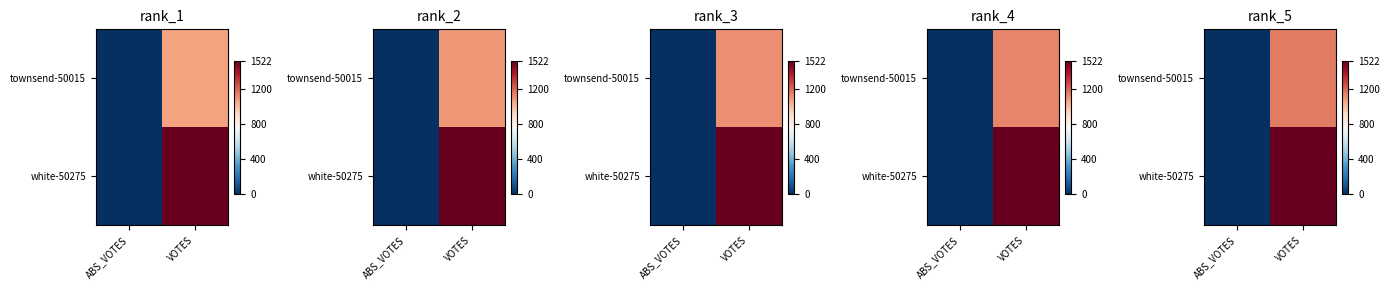

Is it true that townsend-50015 equals 568.5 at ABS_VOTES?

False